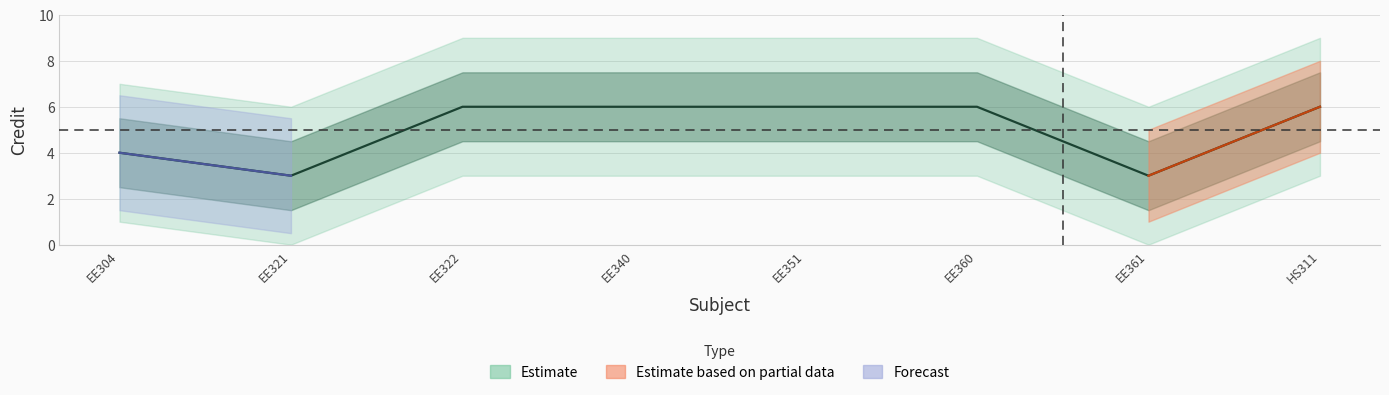

How many values are between 4 and 6?

6